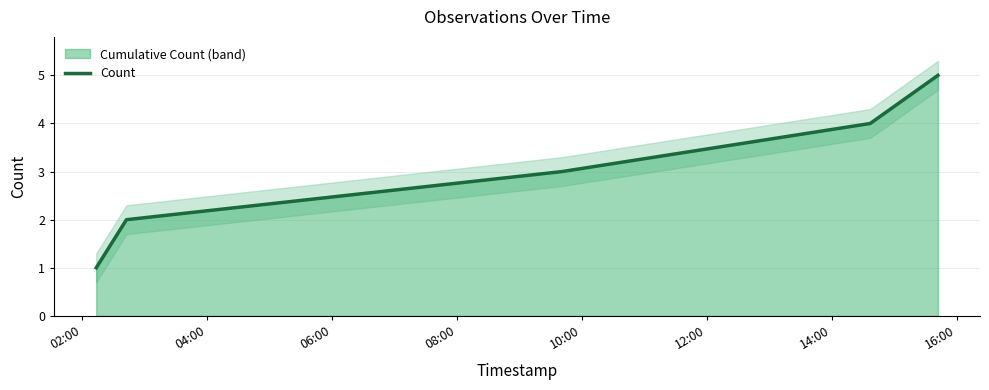

What is the difference between the second highest and minimum values?

3